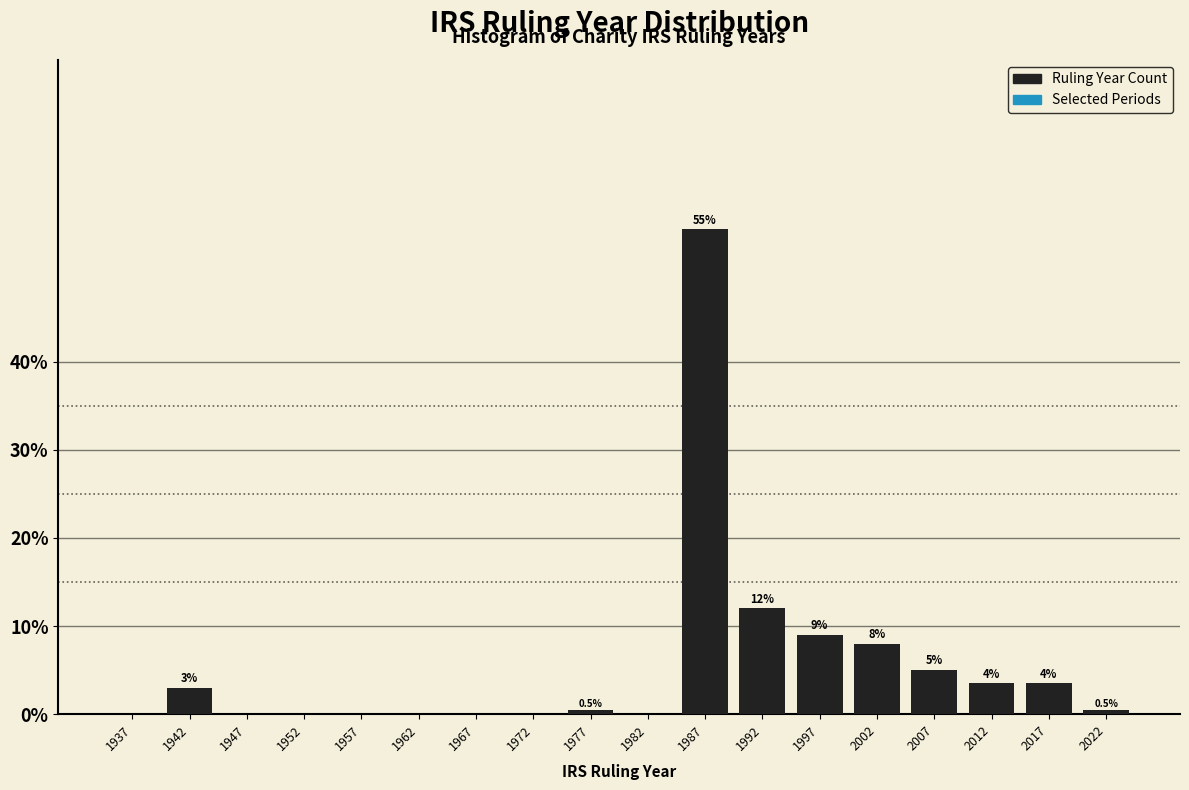

Reading left to right, what are all the values shown in this chart?

1937=0.0	1942=3.0	1947=0.0	1952=0.0	1957=0.0	1962=0.0	1967=0.0	1972=0.0	1977=0.5	1982=0.0	1987=55.0	1992=12.0	1997=9.0	2002=8.0	2007=5.0	2012=3.5	2017=3.5	2022=0.5